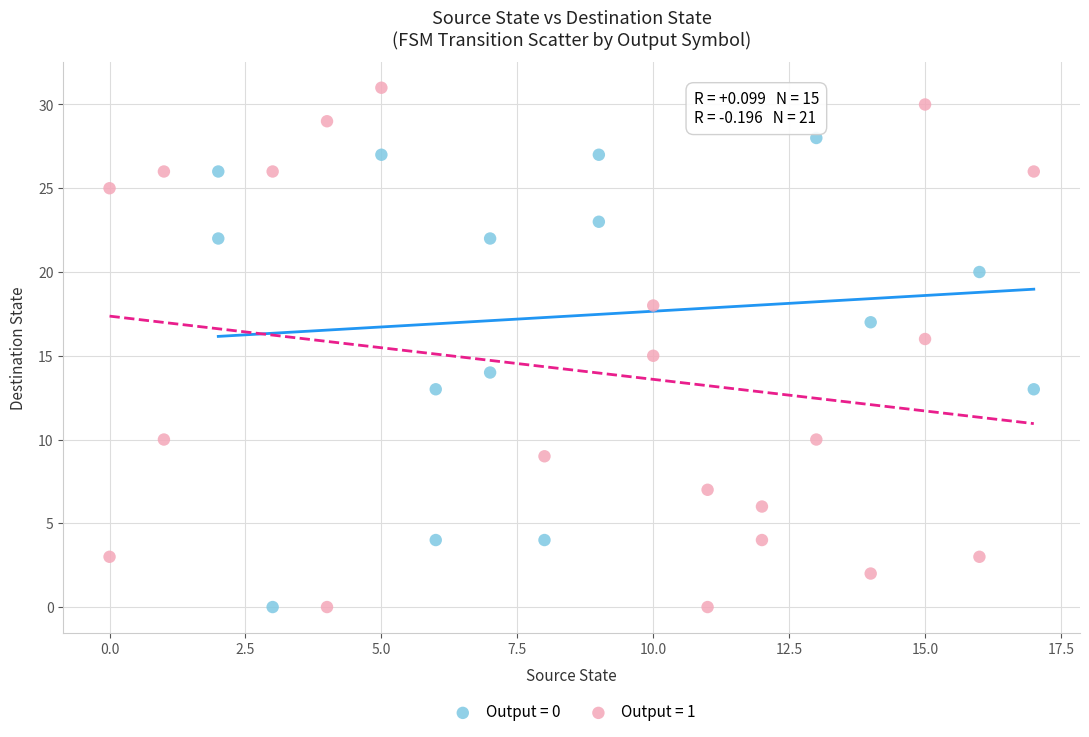

Which series has the largest Y range (max minus min)?

Output = 1